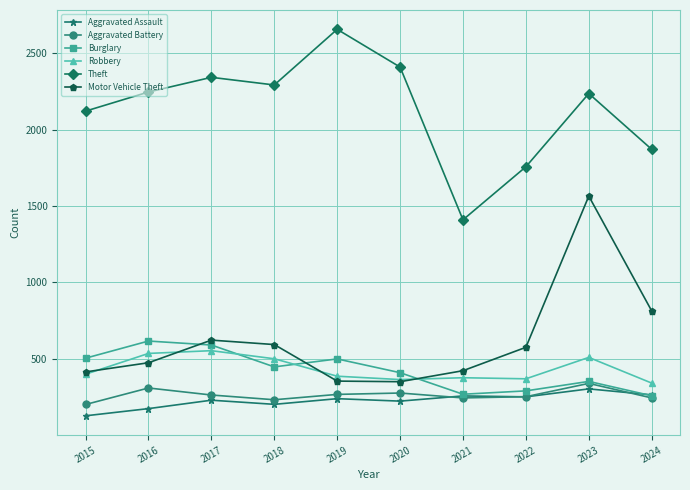

What is the minimum value shown in the chart?

128